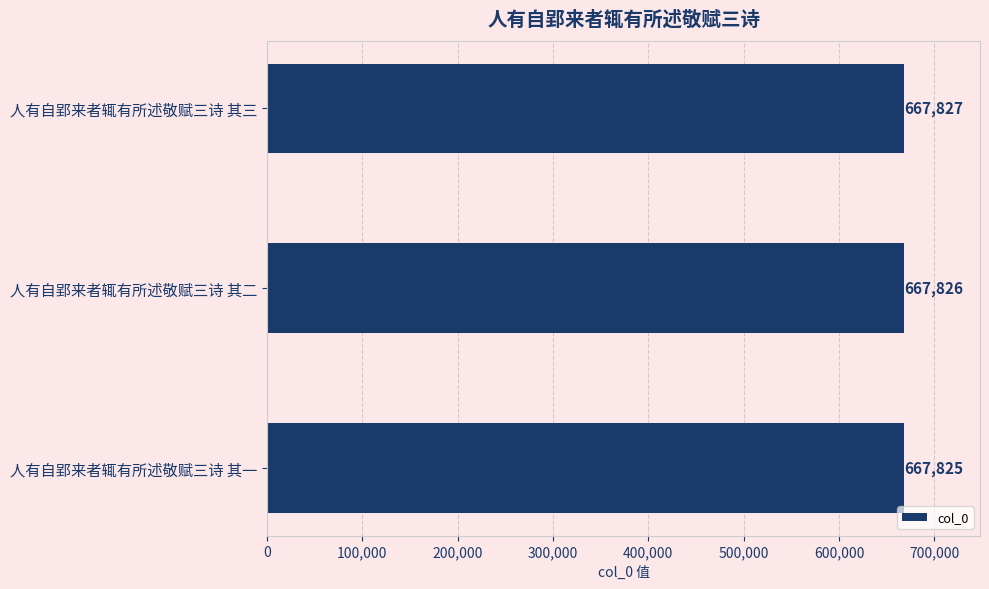

Count the number of data series in this chart.

1